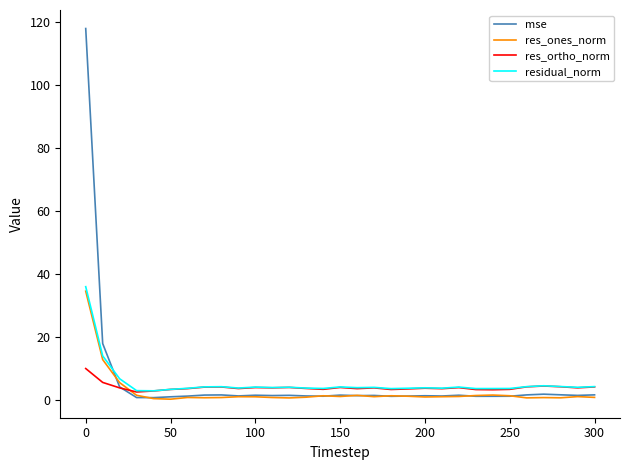

Which series has the largest range (max minus min)?

mse